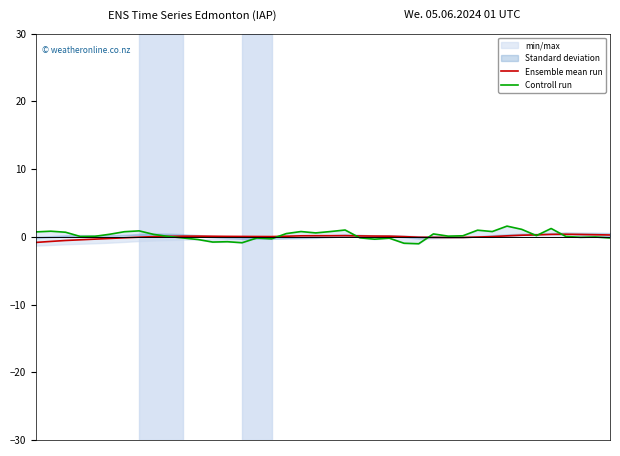

What is the difference between the maximum and minimum values in the Controll run series?

2.6